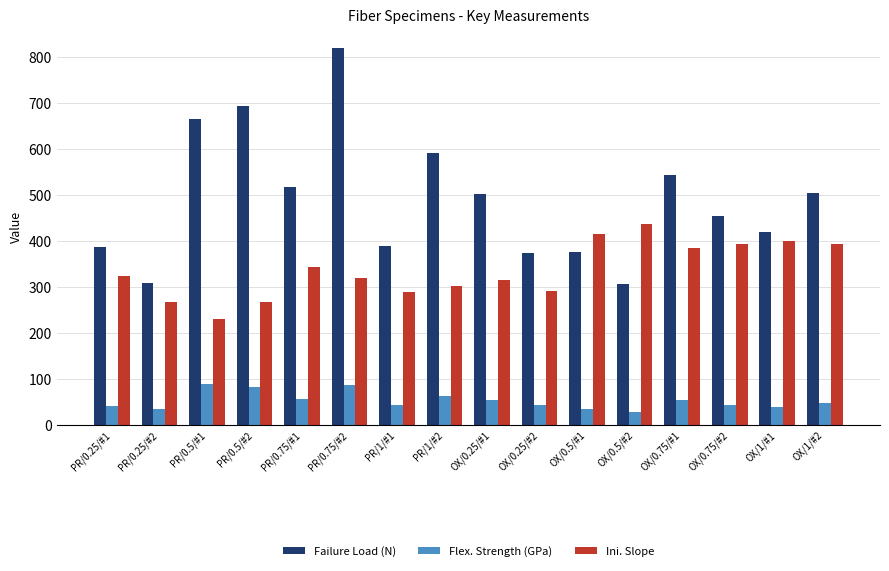

The value of Ini. Slope at OX/0.5/#1 is 728.7. True or false?

False